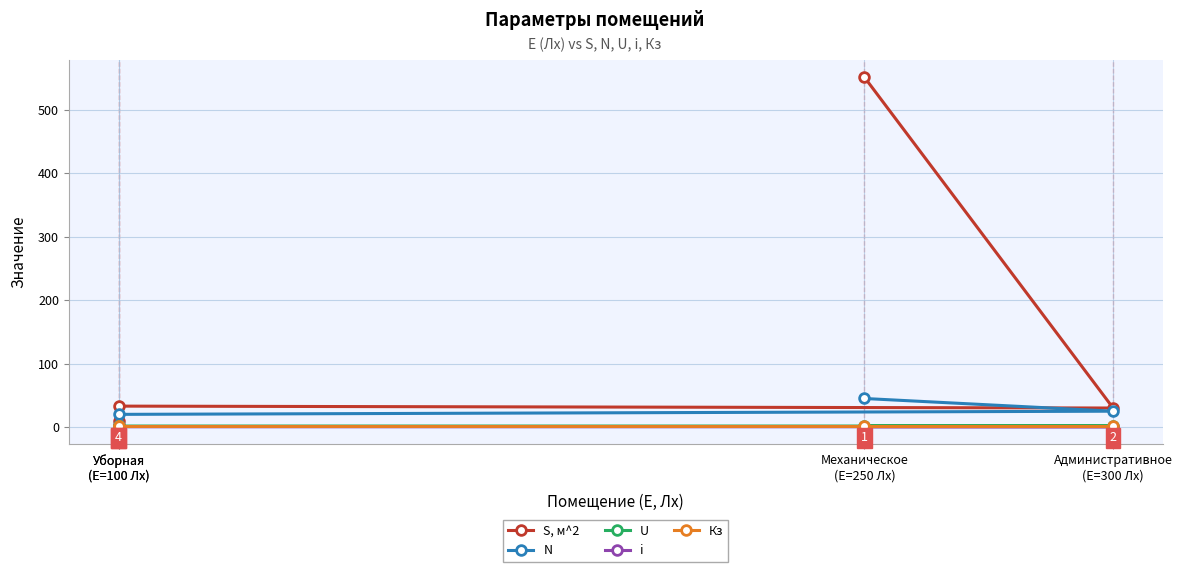

Is it true that i equals 0.2 at Уборная
(E=100 Лх)?

False